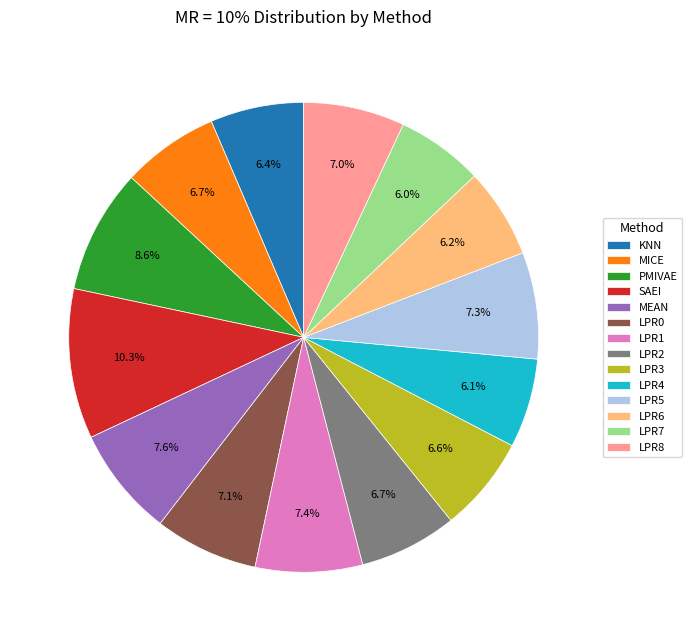

Is there any slice that represents more than half of the pie?

No